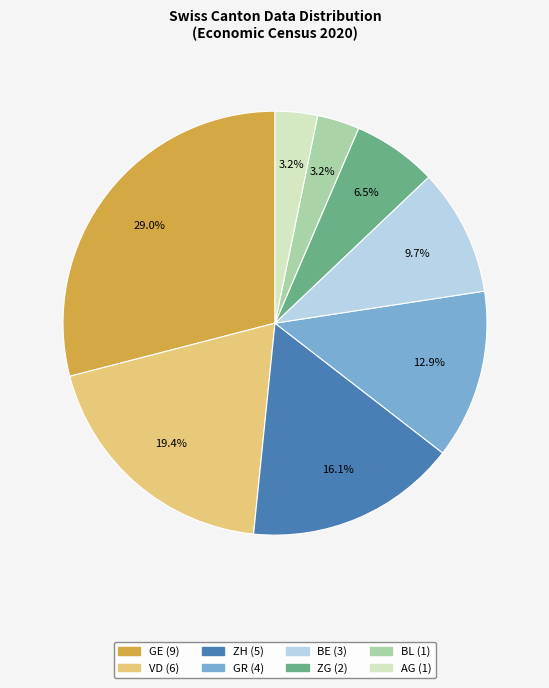

Combined, what portion of the pie is AG and GR?

16.1%